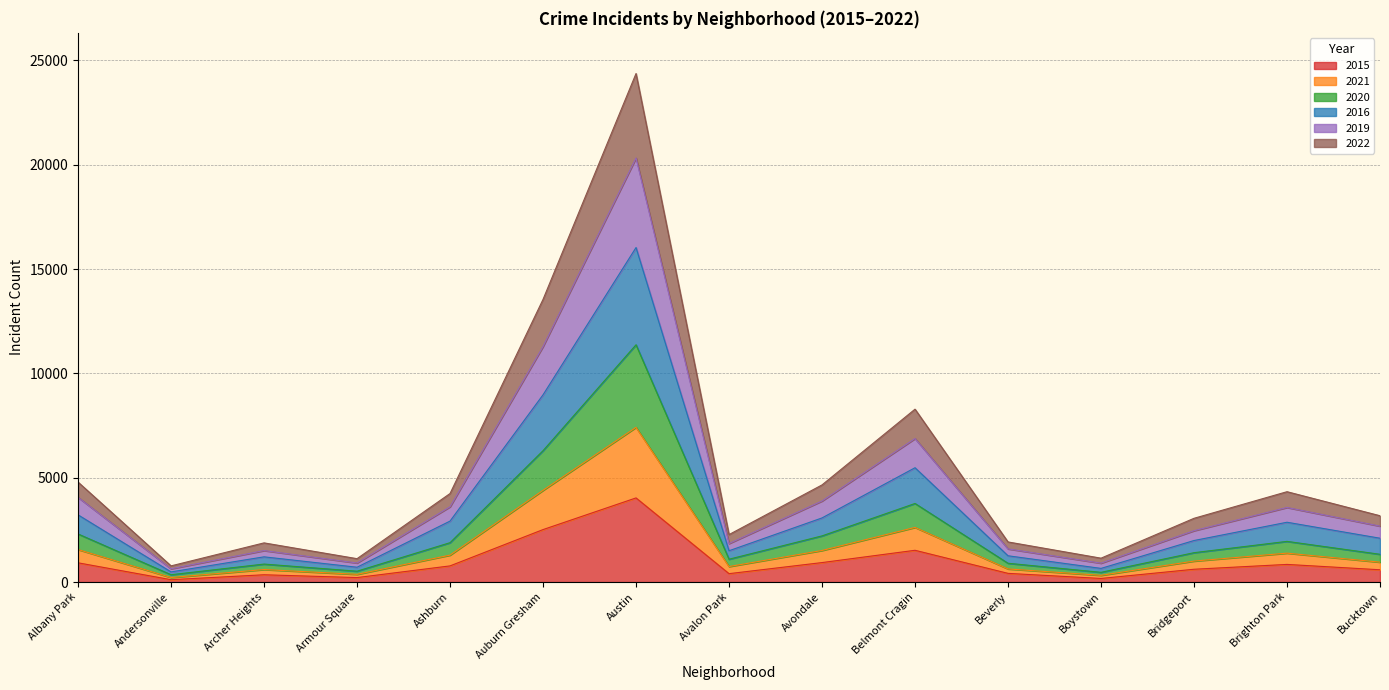

What is the total value across all series at Austin?

24371